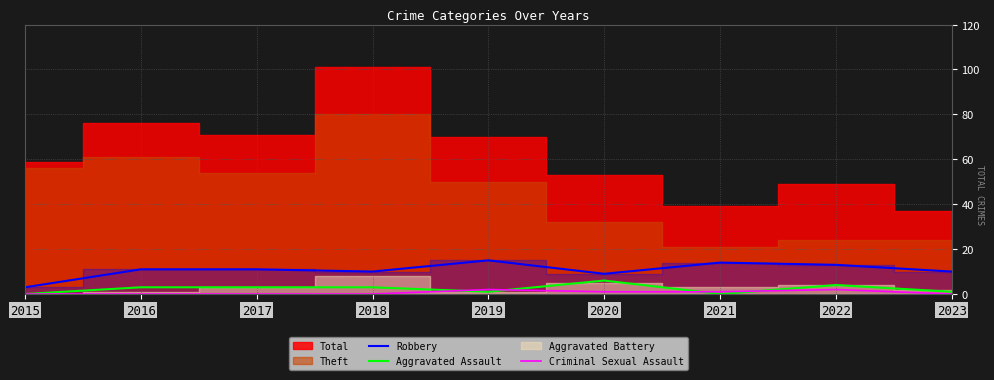

Count the Aggravated Assault values in the range 1 to 3.

5